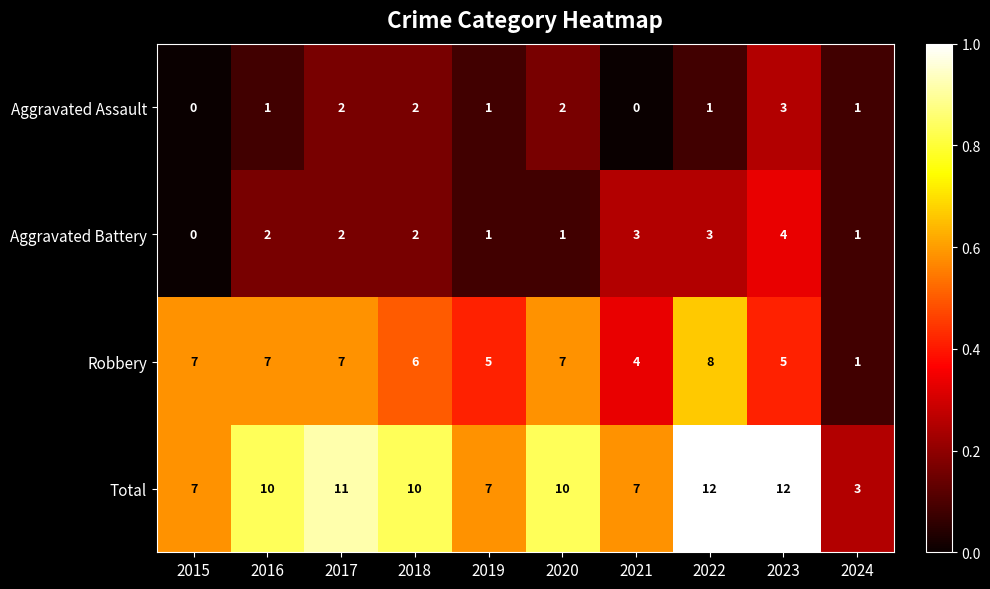

Rank the series at 2016 from lowest to highest value.

Aggravated Assault, Aggravated Battery, Robbery, Total